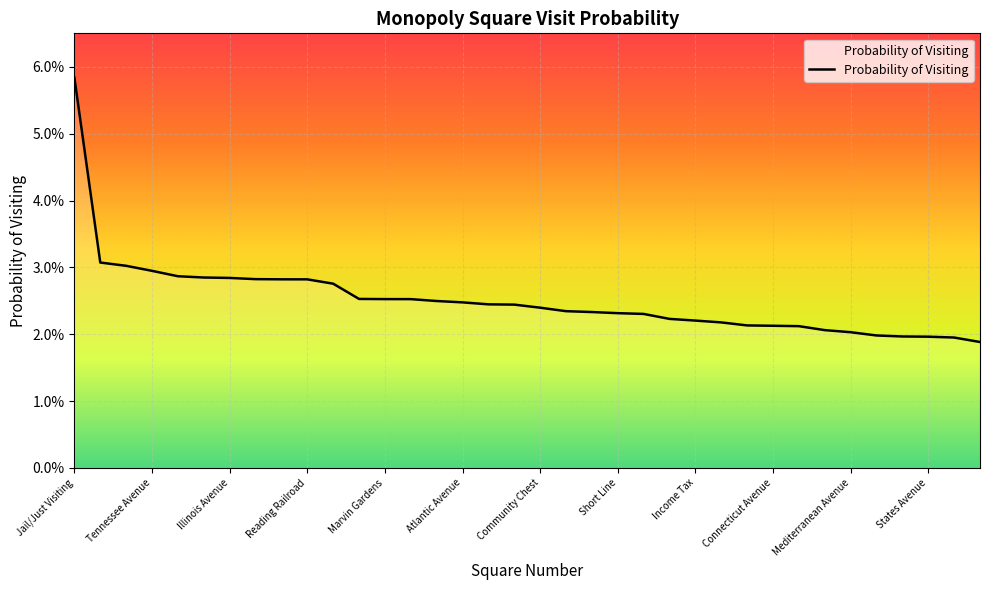

List the labels in order of value, largest first.

Jail/Just Visiting, Free Parking, Electric Company, Tennessee Avenue, Go, Water Works, Illinois Avenue, B.&O. Railroad, Virginia Avenue, Reading Railroad, St. James Place, Go To Jail, Marvin Gardens, St. Charles Place, Ventnor Avenue, Atlantic Avenue, Boardwalk, Pacific Avenue, Community Chest, North Carolina Avenue, Indiana Avenue, Short Line, New York Avenue, Kentucky Avenue, Income Tax, Pennsylvania Avenue, Oriental Avenue, Connecticut Avenue, Vermont Avenue, Baltic Avenue, Mediterranean Avenue, Luxury Tax, Park Place, States Avenue, Chance, Pennsylvania Railroad